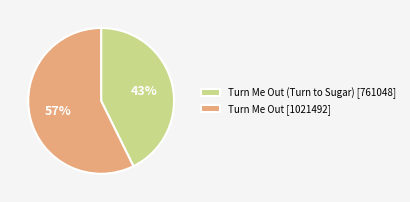

What is the smallest slice in the pie chart?

Turn Me Out (Turn to Sugar) [761048]